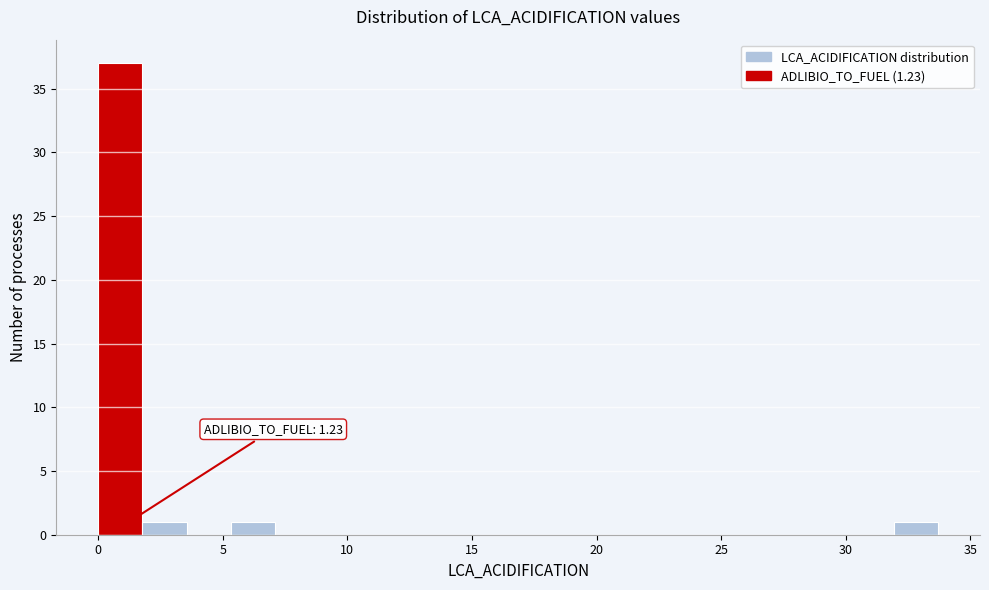

Read against the x-axis, roughly where is the centre of the tallest bar?

1.0